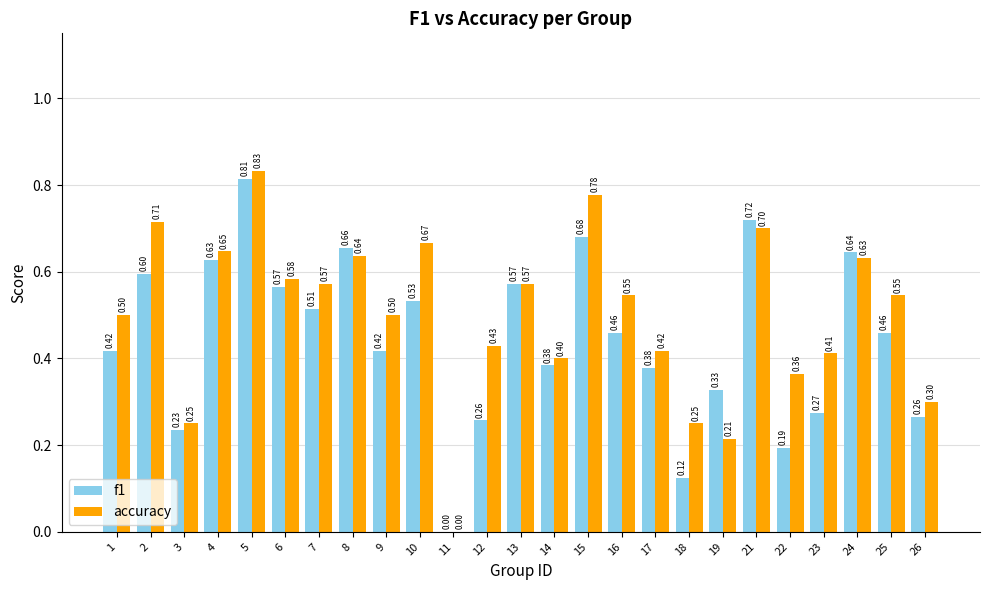

Is the value of f1 at 18 greater than the value of accuracy at 1?

No